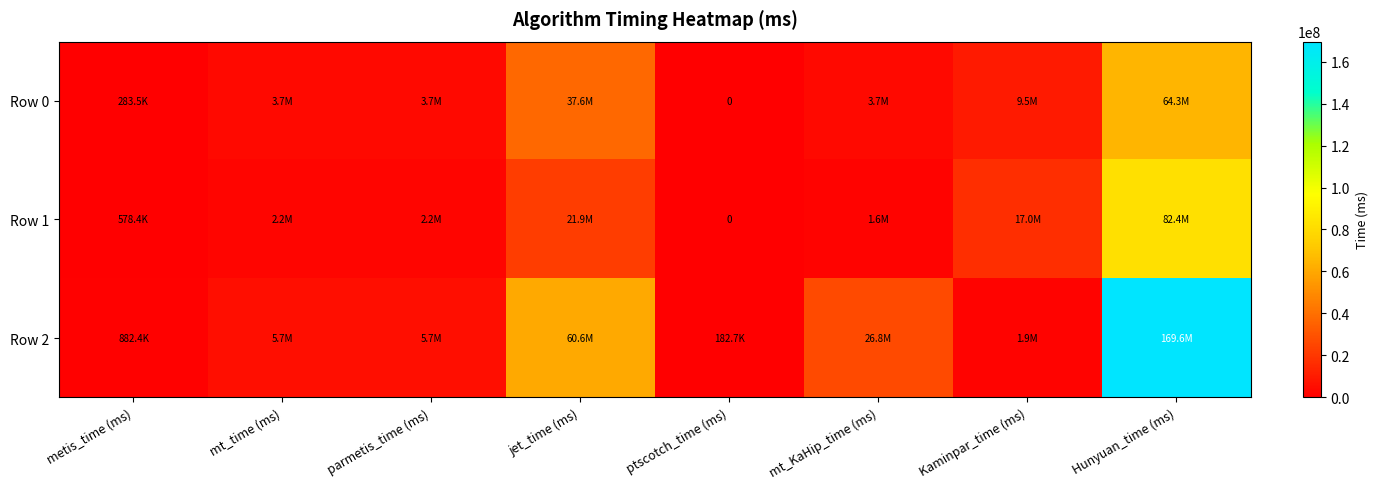

What is the spread (max minus min) of values at mt_time (ms)?

3563610.8